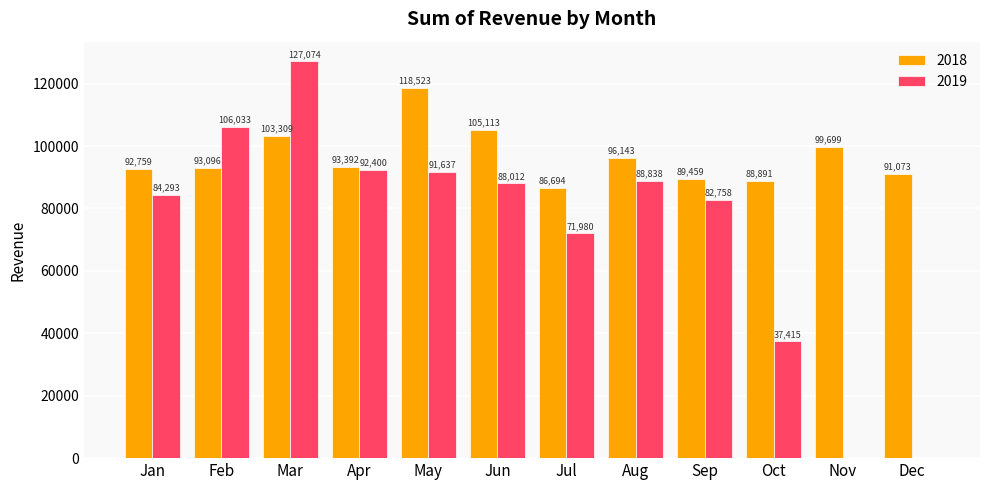

Between Feb and Apr, which series saw the biggest shift?

2019